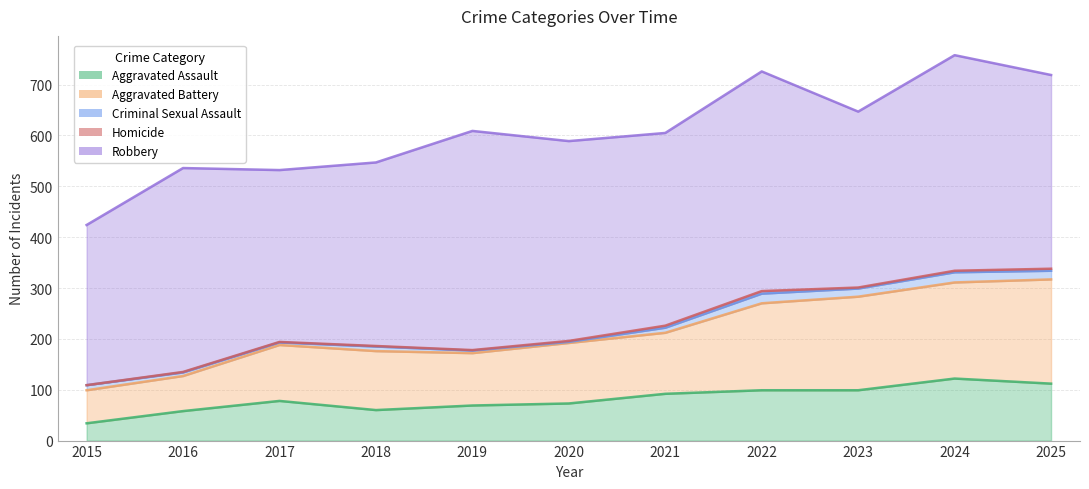

What is the difference between the second highest and minimum values in the Homicide series?

4